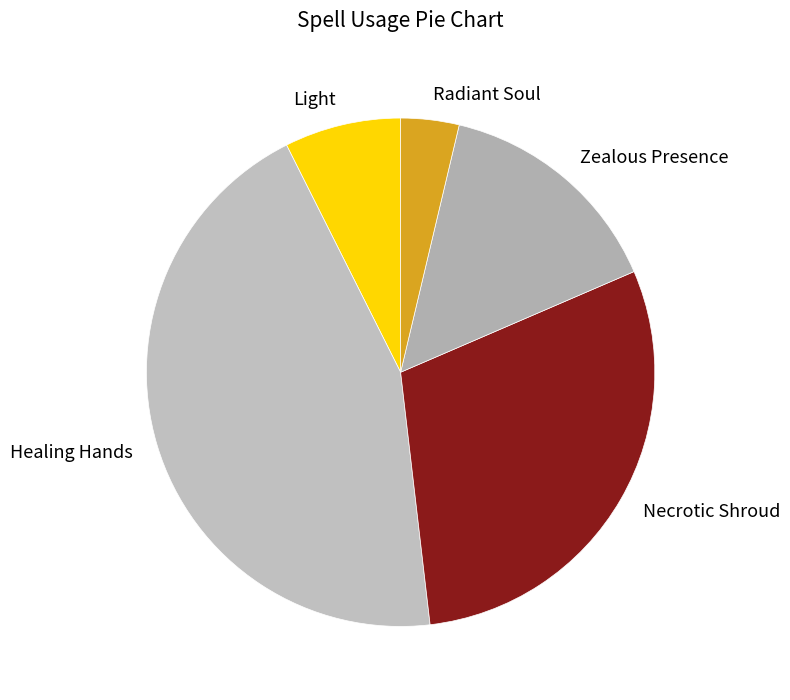

Combined, do Necrotic Shroud and Zealous Presence account for over 50%?

No